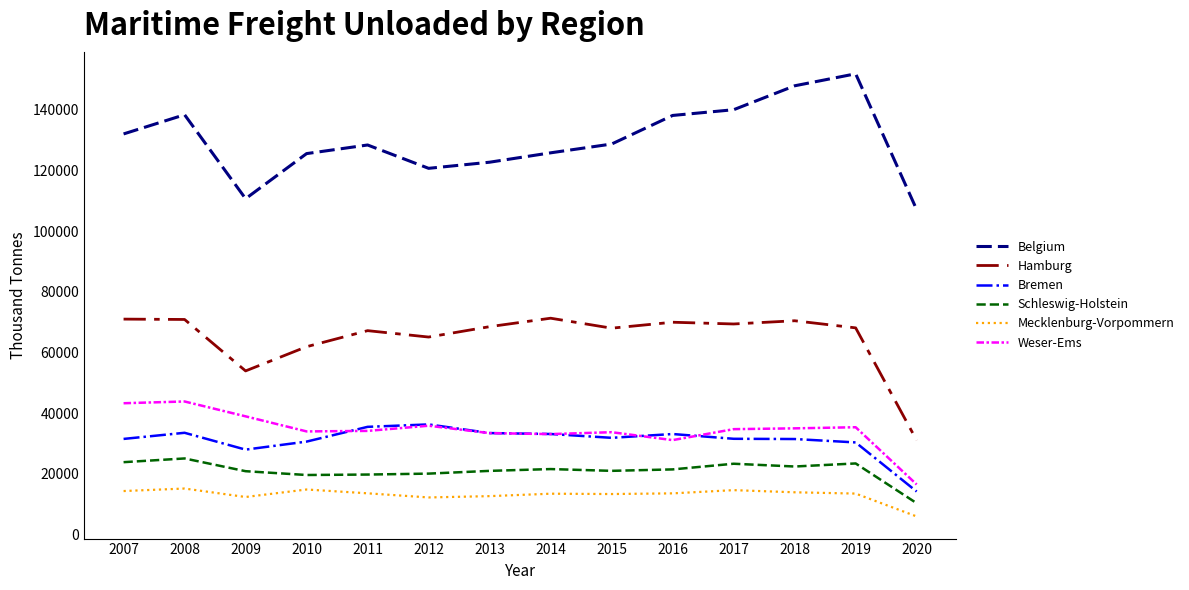

Rank the series at 2009 from lowest to highest value.

Mecklenburg-Vorpommern, Schleswig-Holstein, Bremen, Weser-Ems, Hamburg, Belgium